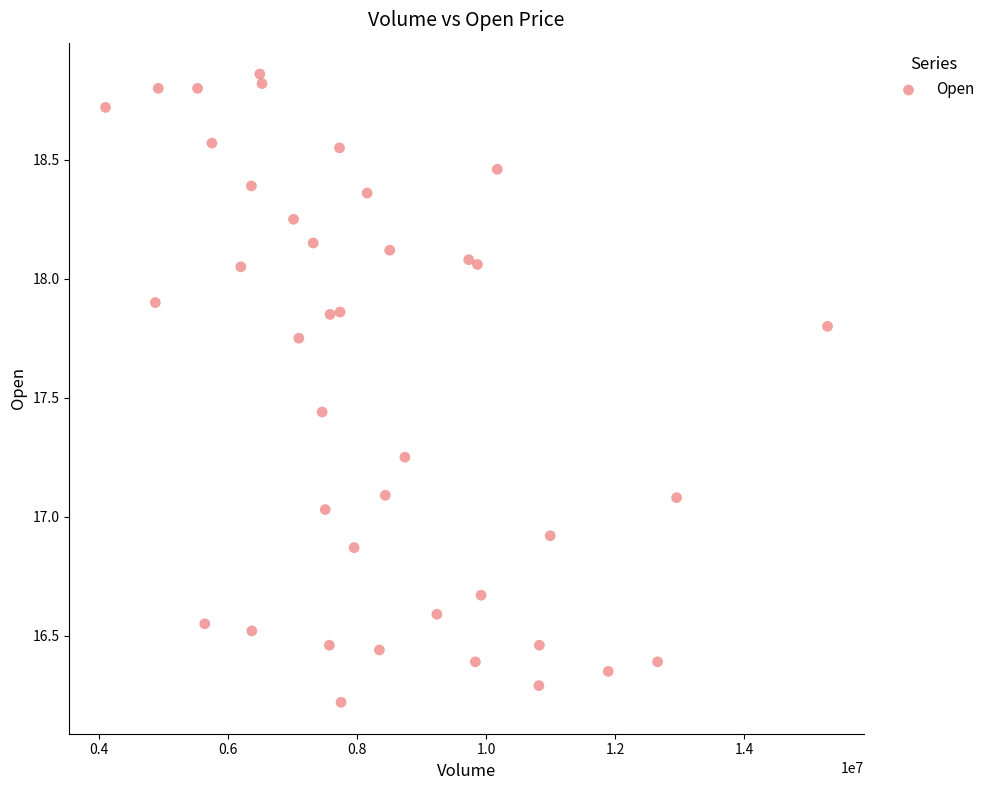

What is the range of X values (max minus min)?

11192500.0